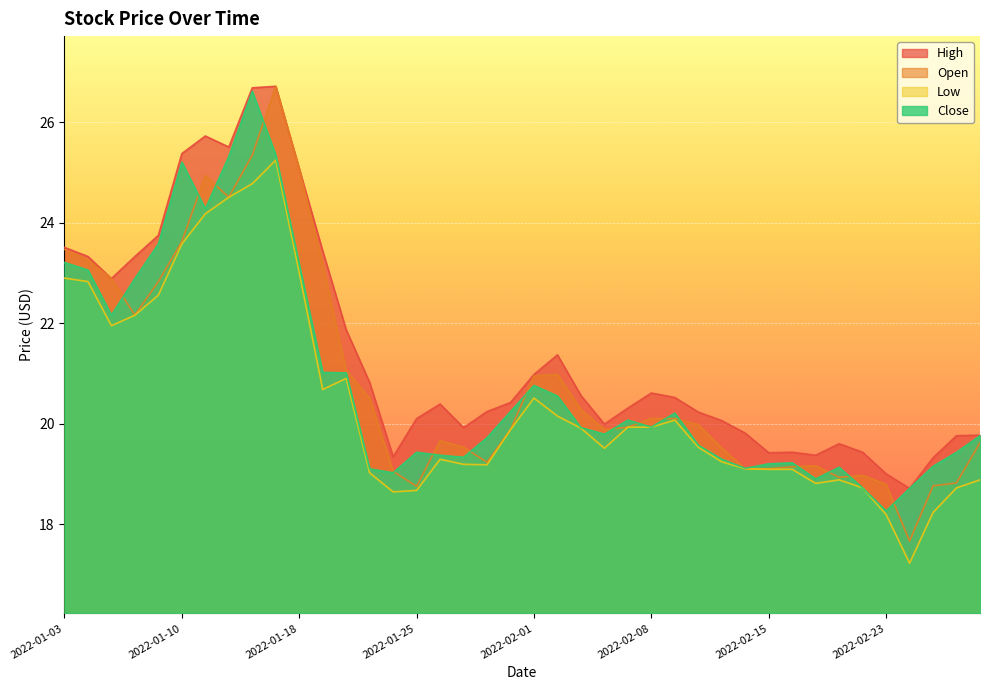

Reading right to left, transcribe all the data shown in this chart.

Open: 2022-03-01=19.6	2022-02-28=18.8	2022-02-25=18.8	2022-02-24=17.7	2022-02-23=18.8	2022-02-22=19.0	2022-02-18=18.9	2022-02-17=19.2	2022-02-16=19.1	2022-02-15=19.1	2022-02-14=19.1	2022-02-11=19.5	2022-02-10=20.0	2022-02-09=20.1	2022-02-08=20.1	2022-02-07=19.9	2022-02-04=19.9	2022-02-03=20.3	2022-02-02=21.0	2022-02-01=20.9	2022-01-31=19.9	2022-01-28=19.2	2022-01-27=19.5	2022-01-26=19.7	2022-01-25=18.8	2022-01-24=19.1	2022-01-21=20.5	2022-01-20=21.1	2022-01-19=23.2	2022-01-18=25.1	2022-01-14=26.7	2022-01-13=25.4	2022-01-12=24.5	2022-01-11=24.9	2022-01-10=23.6	2022-01-07=22.8	2022-01-06=22.2	2022-01-05=22.9	2022-01-04=23.3	2022-01-03=23.5
High: 2022-03-01=19.8	2022-02-28=19.8	2022-02-25=19.3	2022-02-24=18.7	2022-02-23=19.0	2022-02-22=19.4	2022-02-18=19.6	2022-02-17=19.4	2022-02-16=19.4	2022-02-15=19.4	2022-02-14=19.8	2022-02-11=20.1	2022-02-10=20.2	2022-02-09=20.5	2022-02-08=20.6	2022-02-07=20.3	2022-02-04=20.0	2022-02-03=20.6	2022-02-02=21.4	2022-02-01=21.0	2022-01-31=20.4	2022-01-28=20.2	2022-01-27=19.9	2022-01-26=20.4	2022-01-25=20.1	2022-01-24=19.3	2022-01-21=20.8	2022-01-20=21.9	2022-01-19=23.4	2022-01-18=25.1	2022-01-14=26.7	2022-01-13=26.7	2022-01-12=25.5	2022-01-11=25.7	2022-01-10=25.4	2022-01-07=23.8	2022-01-06=23.3	2022-01-05=22.9	2022-01-04=23.3	2022-01-03=23.5
Low: 2022-03-01=18.9	2022-02-28=18.7	2022-02-25=18.2	2022-02-24=17.2	2022-02-23=18.2	2022-02-22=18.7	2022-02-18=18.9	2022-02-17=18.8	2022-02-16=19.1	2022-02-15=19.1	2022-02-14=19.1	2022-02-11=19.2	2022-02-10=19.5	2022-02-09=20.1	2022-02-08=19.9	2022-02-07=19.9	2022-02-04=19.5	2022-02-03=19.9	2022-02-02=20.1	2022-02-01=20.5	2022-01-31=19.9	2022-01-28=19.2	2022-01-27=19.2	2022-01-26=19.3	2022-01-25=18.7	2022-01-24=18.6	2022-01-21=19.0	2022-01-20=20.9	2022-01-19=20.7	2022-01-18=23.0	2022-01-14=25.2	2022-01-13=24.8	2022-01-12=24.5	2022-01-11=24.2	2022-01-10=23.6	2022-01-07=22.6	2022-01-06=22.2	2022-01-05=21.9	2022-01-04=22.8	2022-01-03=22.9
Close: 2022-03-01=19.8	2022-02-28=19.4	2022-02-25=19.1	2022-02-24=18.7	2022-02-23=18.3	2022-02-22=18.7	2022-02-18=19.1	2022-02-17=18.9	2022-02-16=19.2	2022-02-15=19.2	2022-02-14=19.1	2022-02-11=19.3	2022-02-10=19.6	2022-02-09=20.2	2022-02-08=19.9	2022-02-07=20.1	2022-02-04=19.8	2022-02-03=19.9	2022-02-02=20.6	2022-02-01=20.8	2022-01-31=20.2	2022-01-28=19.7	2022-01-27=19.3	2022-01-26=19.4	2022-01-25=19.4	2022-01-24=19.0	2022-01-21=19.1	2022-01-20=21.0	2022-01-19=21.0	2022-01-18=23.2	2022-01-14=25.4	2022-01-13=26.6	2022-01-12=25.3	2022-01-11=24.3	2022-01-10=25.2	2022-01-07=23.6	2022-01-06=22.9	2022-01-05=22.2	2022-01-04=23.1	2022-01-03=23.2